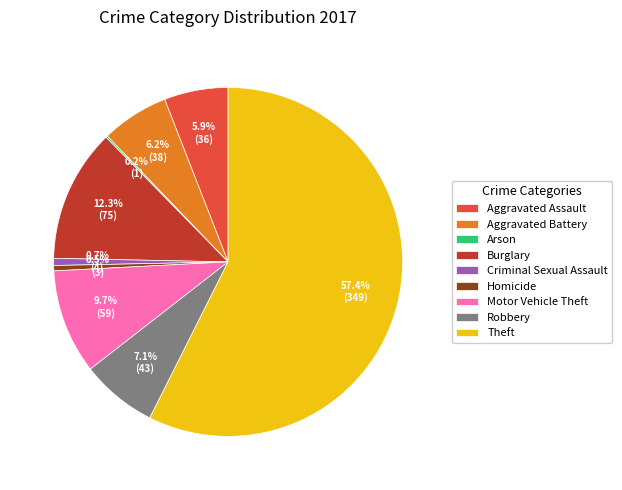

Is it true that Robbery is 21% of the pie?

False